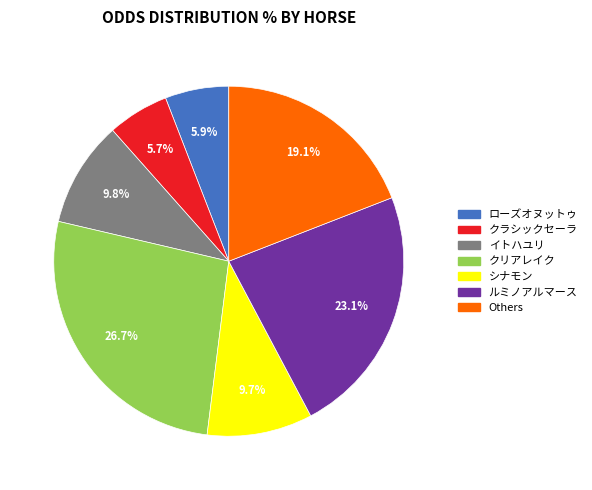

To the nearest percent, what is the average slice percentage?

14%